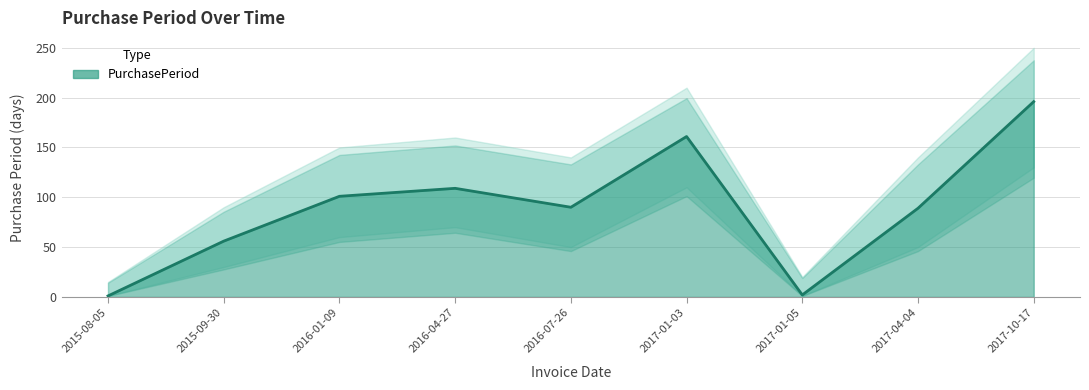

List the labels in order of value, largest first.

2017-10-17, 2017-01-03, 2016-04-27, 2016-01-09, 2016-07-26, 2017-04-04, 2015-09-30, 2017-01-05, 2015-08-05